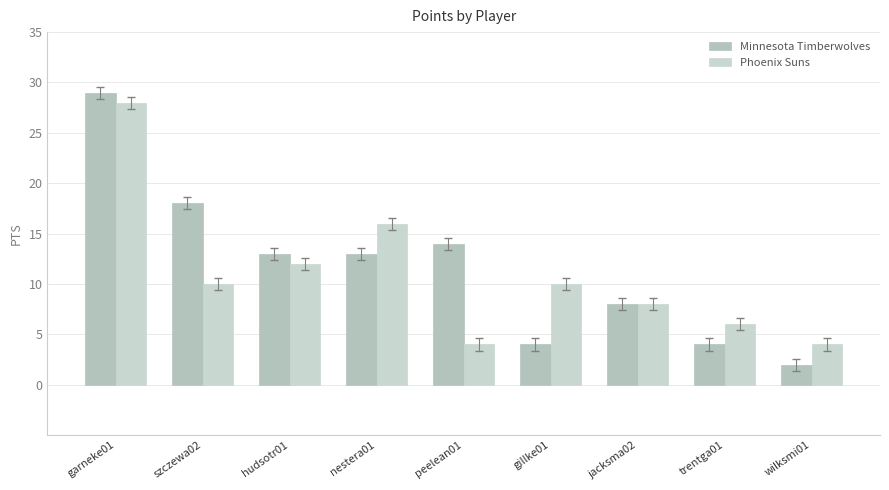

Is it true that Phoenix Suns equals 17 at szczewa02?

False